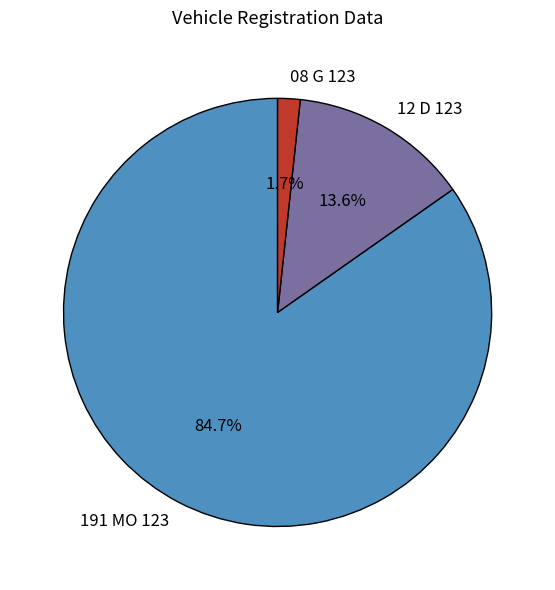

Count the number of slices in the pie.

3